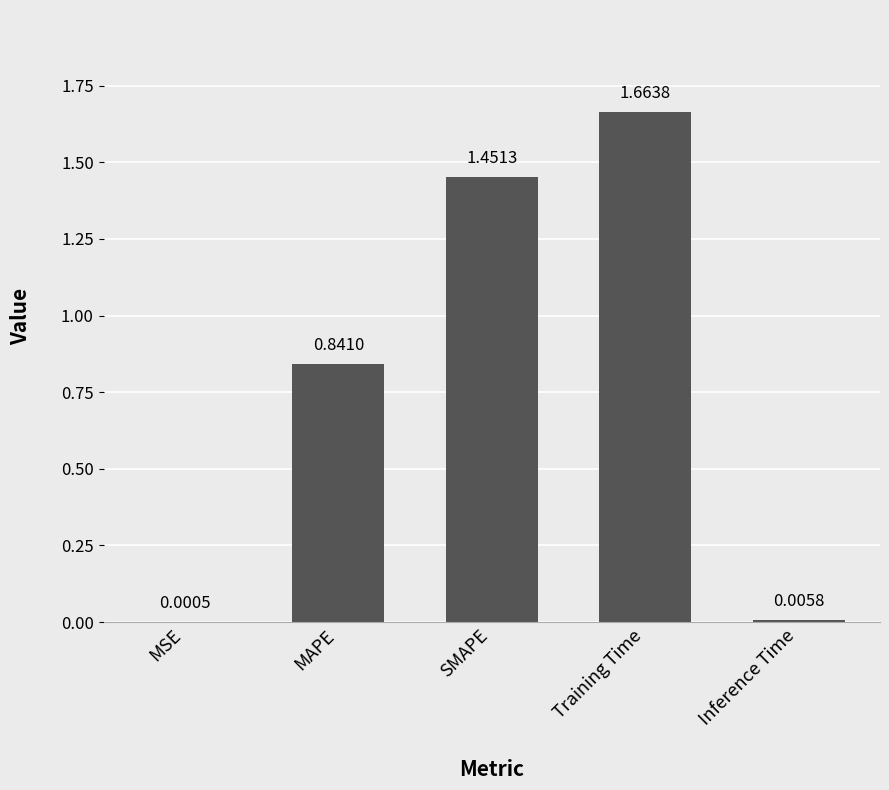

Between SMAPE and MSE, which is larger?

SMAPE